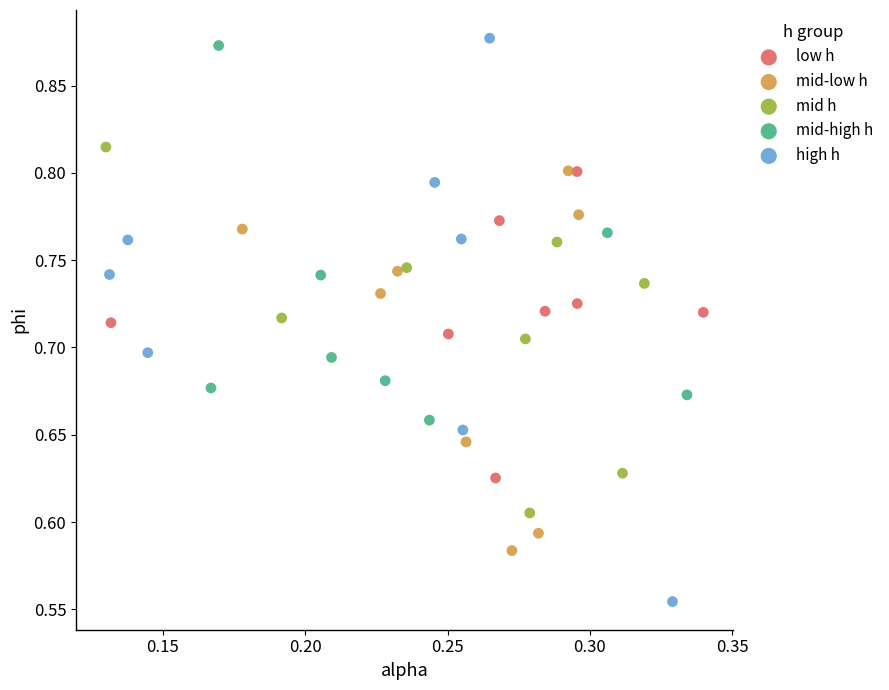

Which series contains the lowest Y value?

high h